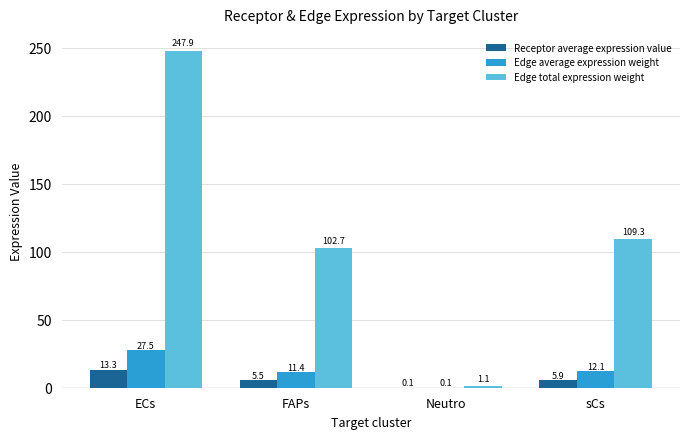

What are all the series names shown in the legend?

Receptor average expression value, Edge average expression weight, Edge total expression weight